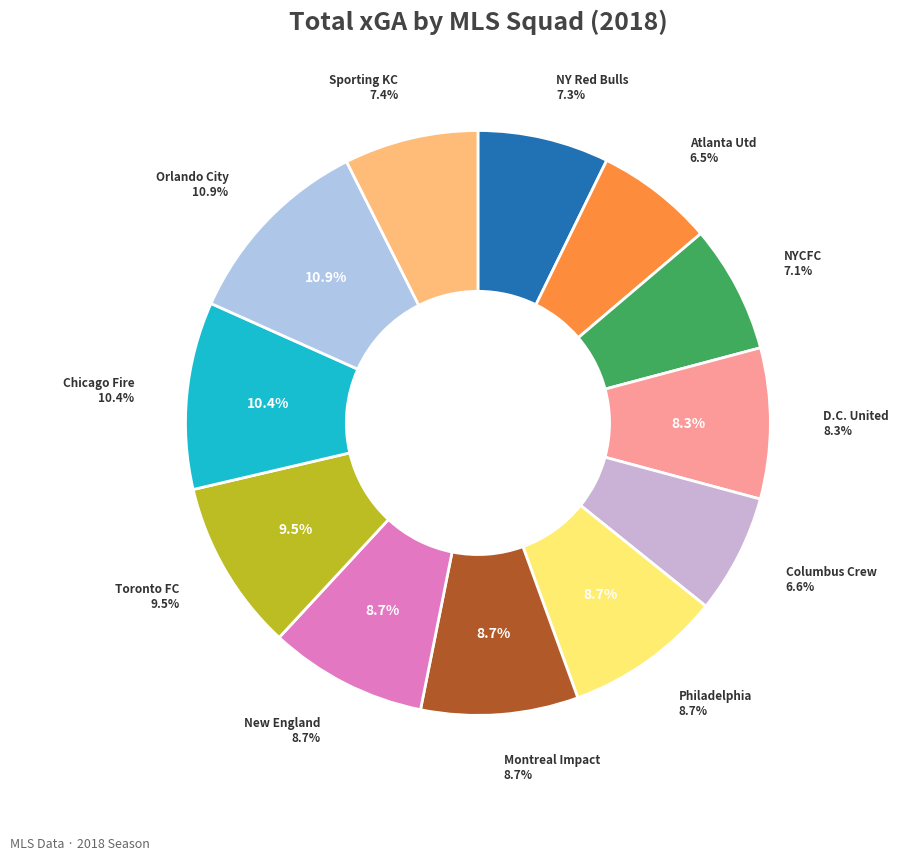

True or false: 30 accounts for 17% of the total.

False